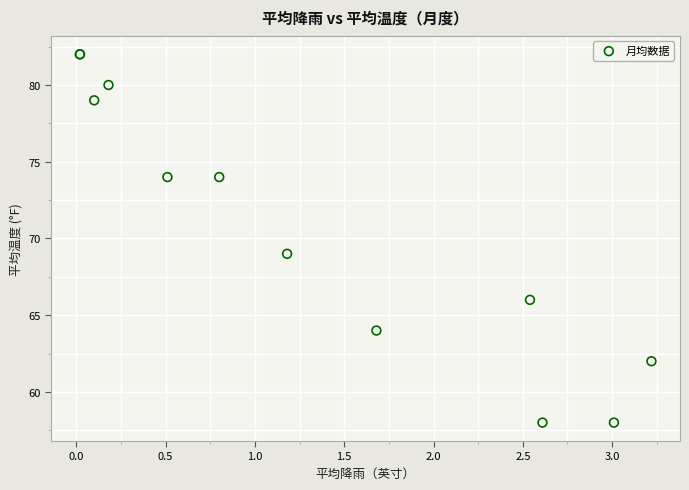

What Y value in the scatter plot is closest to 70?

69